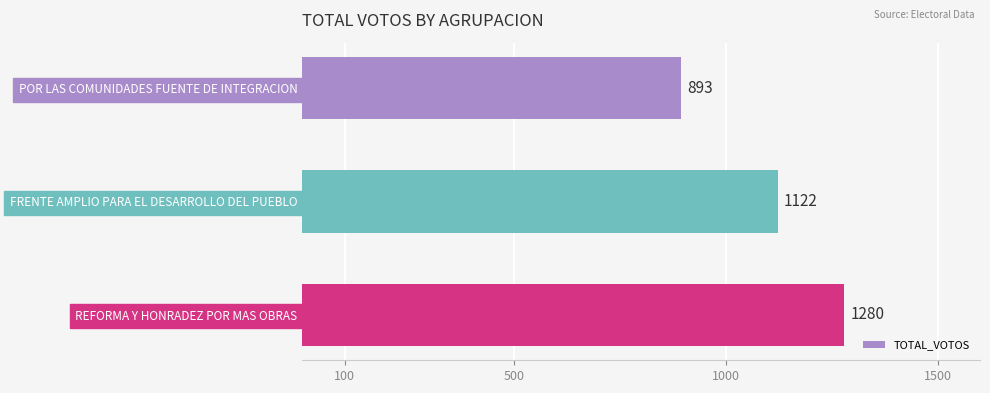

List the labels in order of value, smallest first.

POR LAS COMUNIDADES FUENTE DE INTEGRACION, FRENTE AMPLIO PARA EL DESARROLLO DEL PUEBLO, REFORMA Y HONRADEZ POR MAS OBRAS